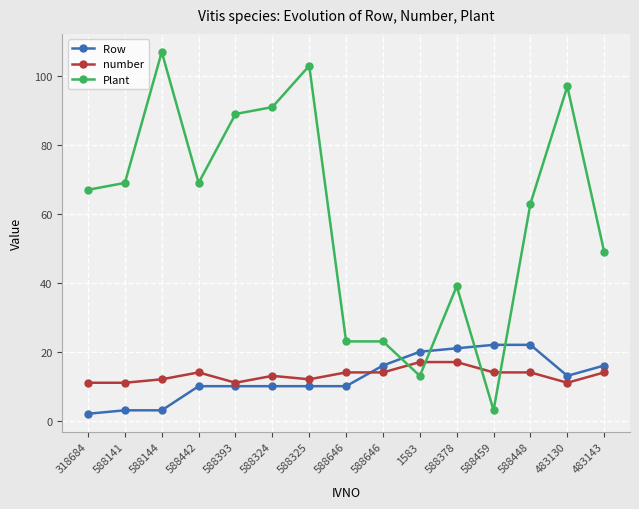

The value of number at 588144 is 12. True or false?

True